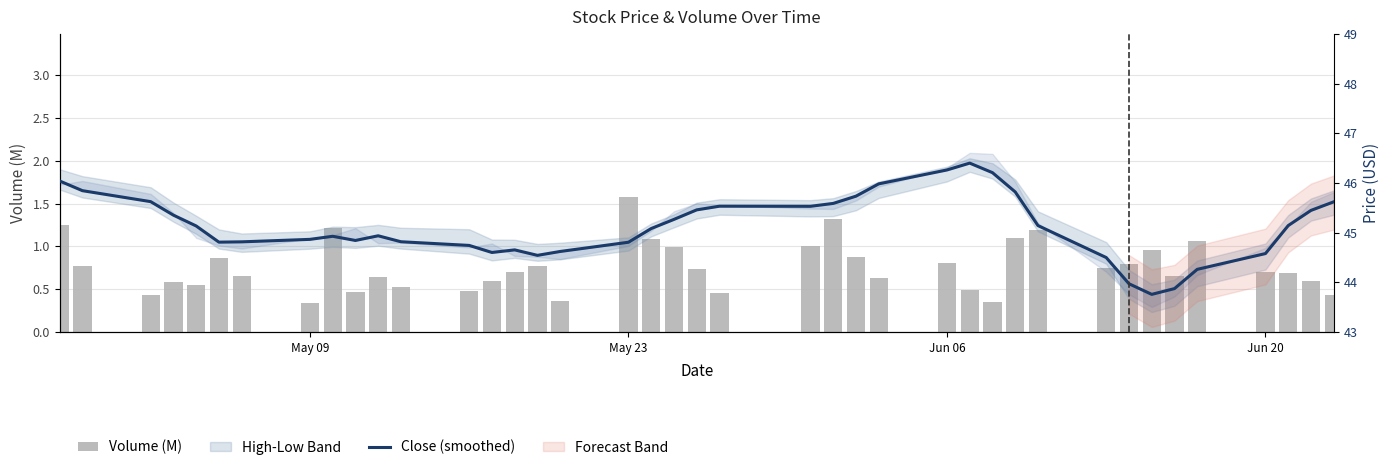

Which series has the largest total across all categories?

Close (smoothed)